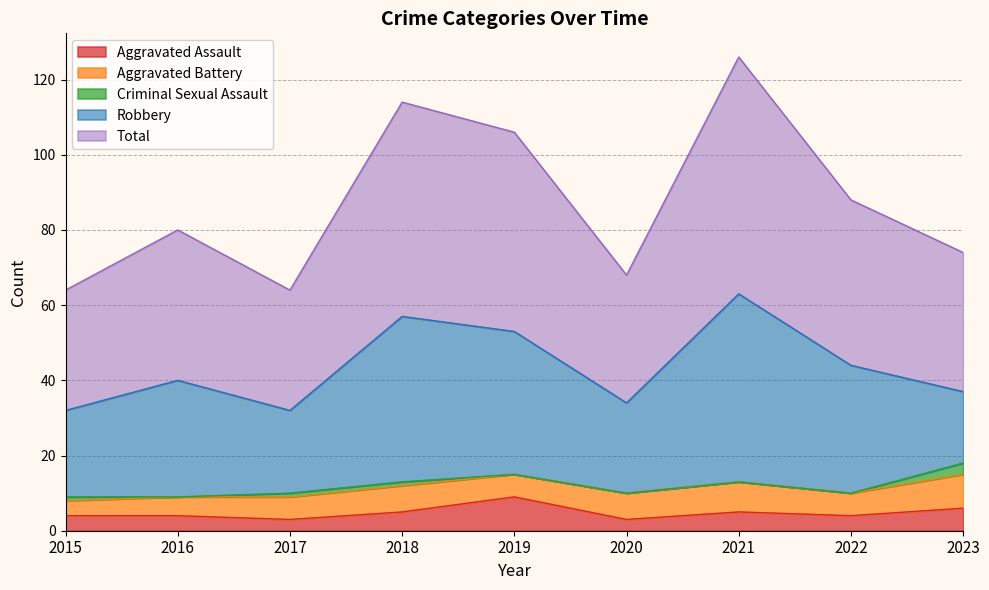

Which series has the largest range (max minus min)?

Robbery